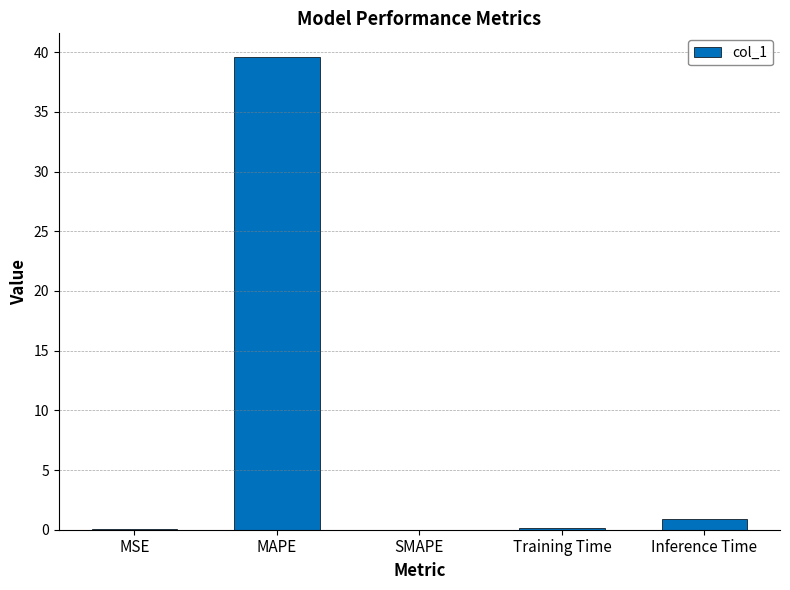

Between SMAPE and MAPE, which is larger?

MAPE